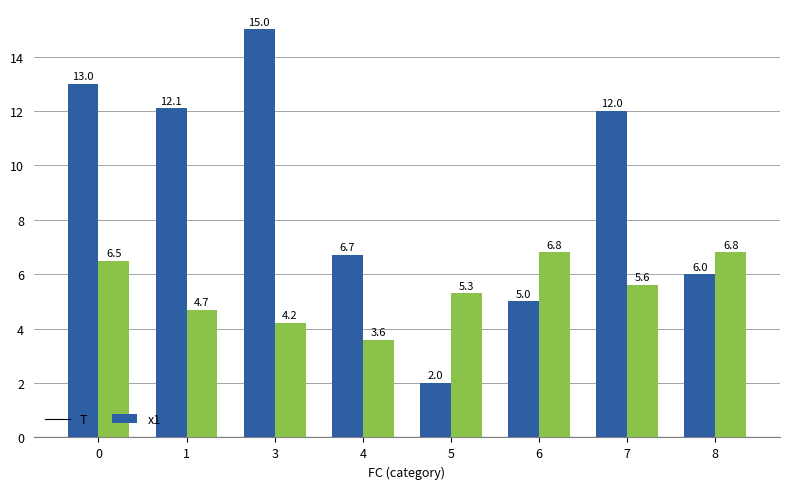

Which series changed the most between 5 and 6?

T